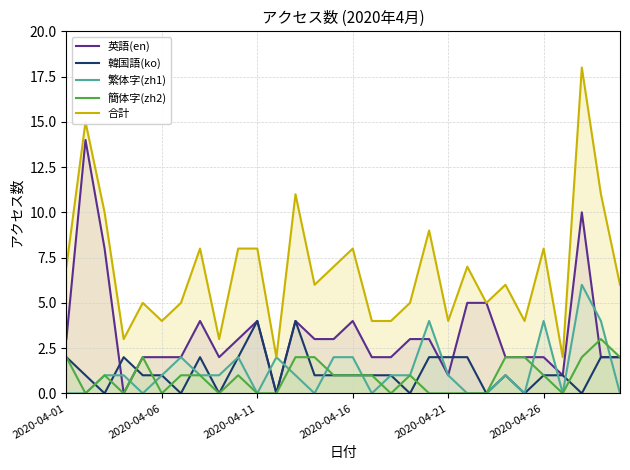

How many series are shown in this chart?

5